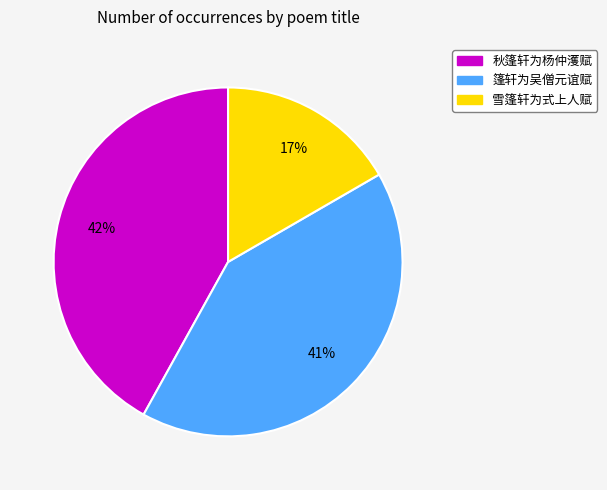

Approximately how many times larger is the value at 秋篷轩为杨仲濩赋 compared to 雪篷轩为式上人赋?

2.5